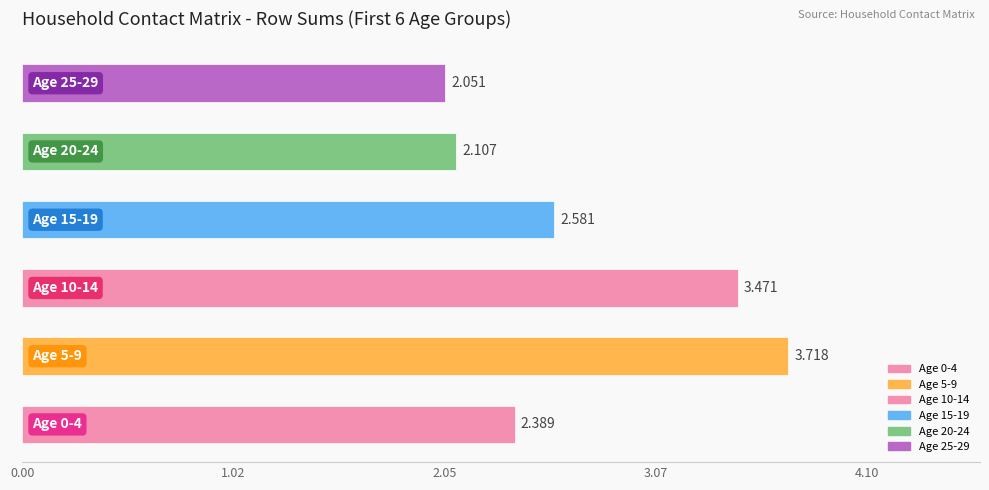

How many data points does each series have?

6